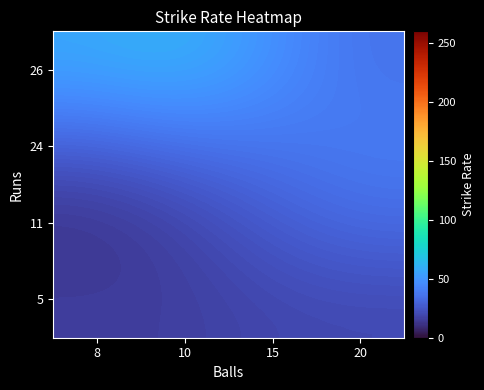

What is the minimum value shown in the chart?

14.4